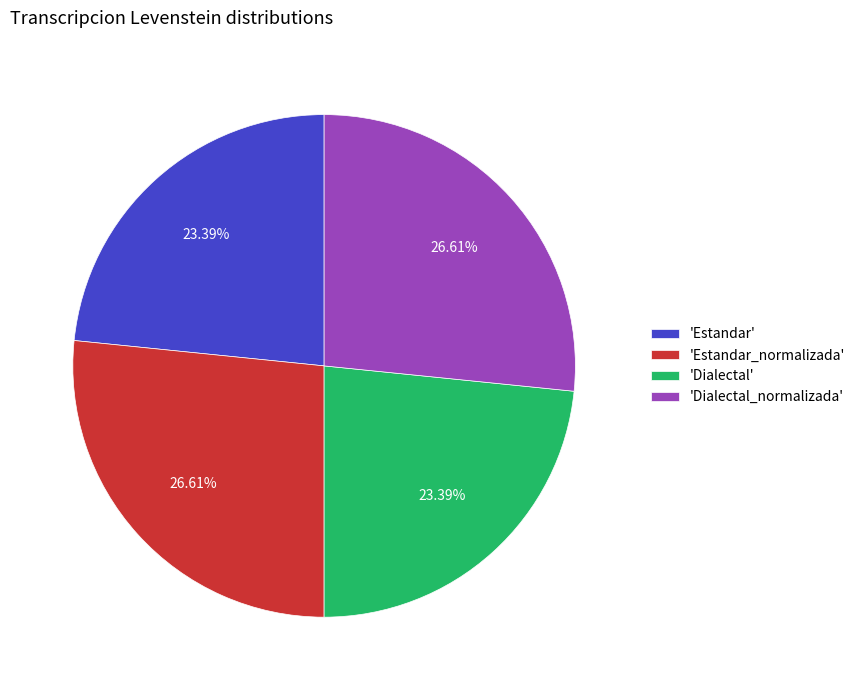

Does any single category account for the majority?

No